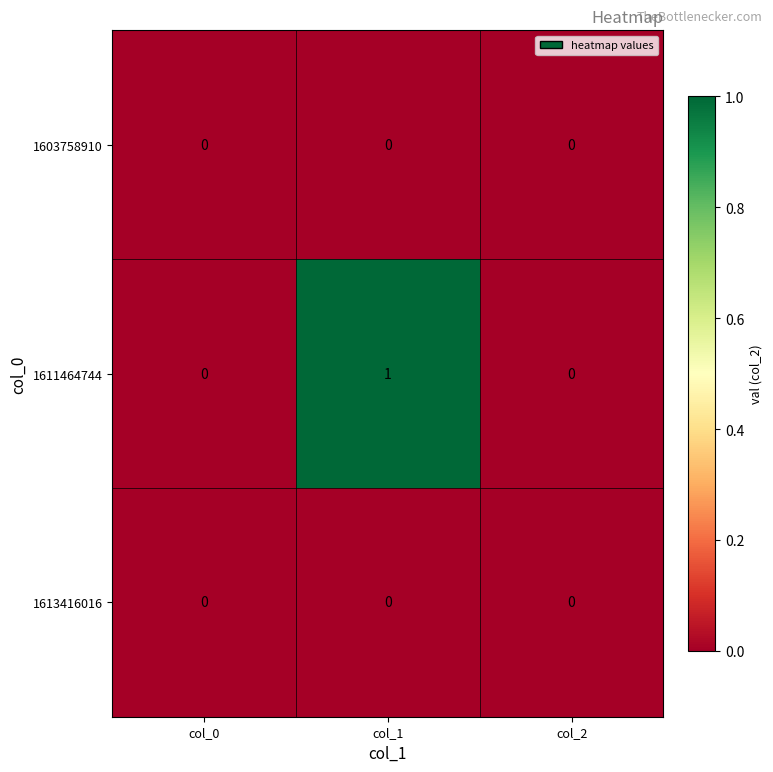

The value of 1603758910 at col_2 is 0. True or false?

True